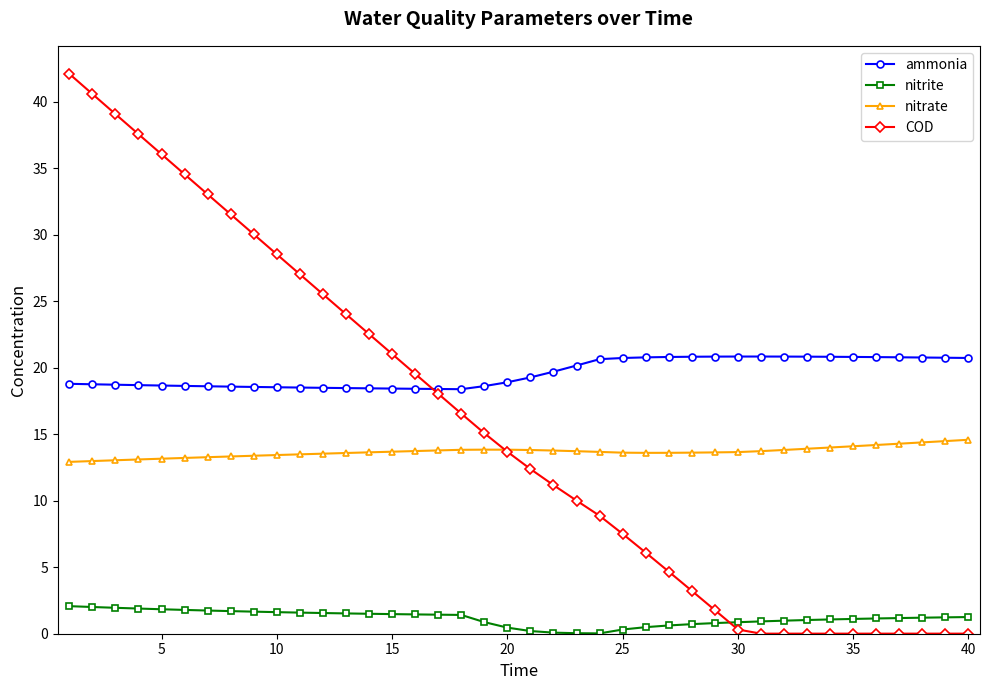

What is the value of the ammonia point at the 11th from the left?

18.5